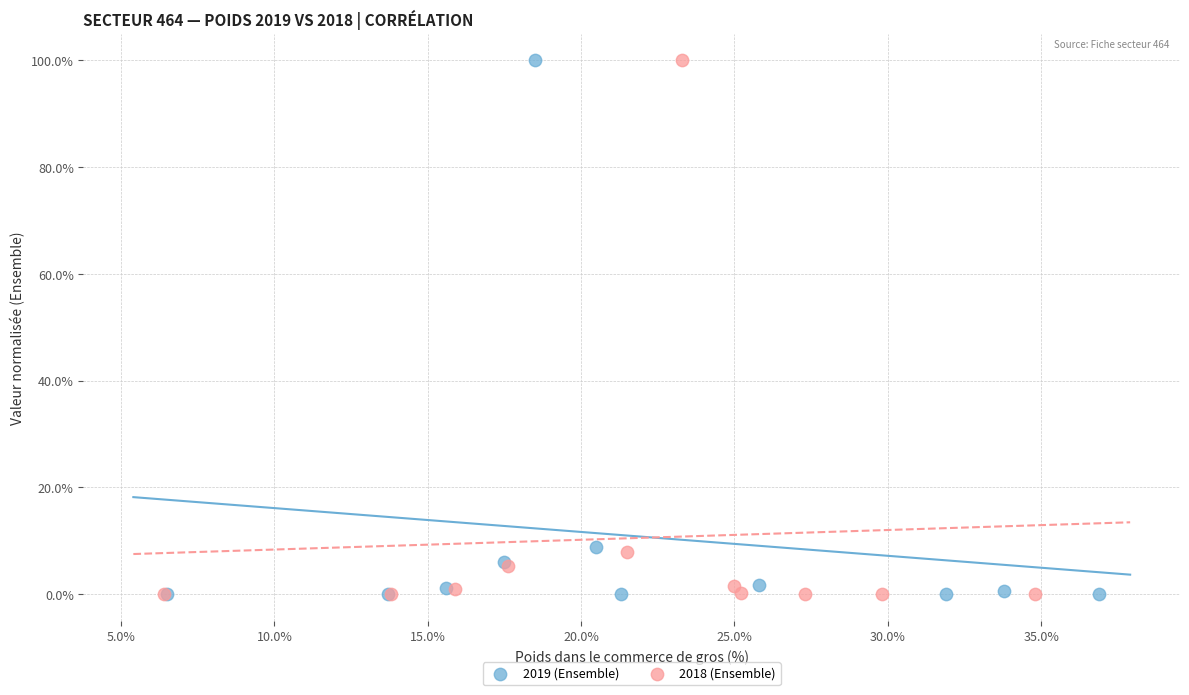

What are all the series names shown in the legend?

2019 (Ensemble), 2018 (Ensemble)